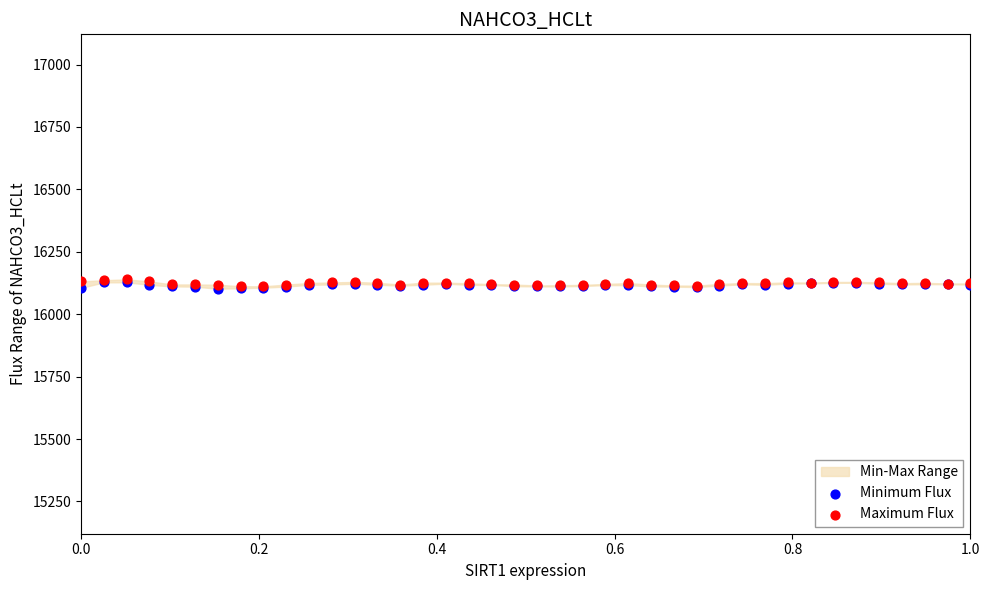

Which series reaches the minimum Y coordinate?

Minimum Flux